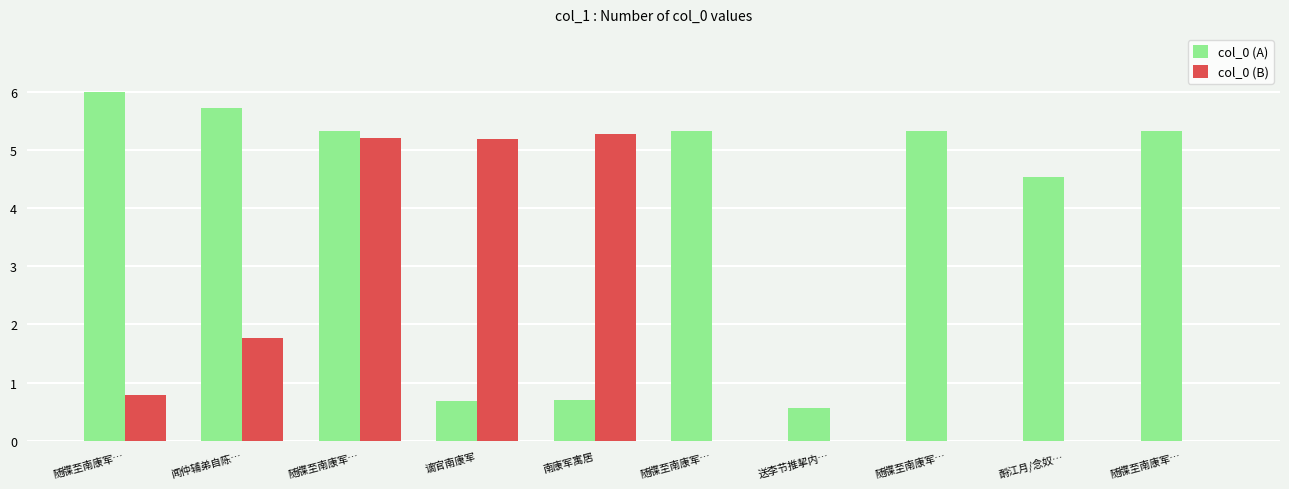

Are the bars horizontal?

No